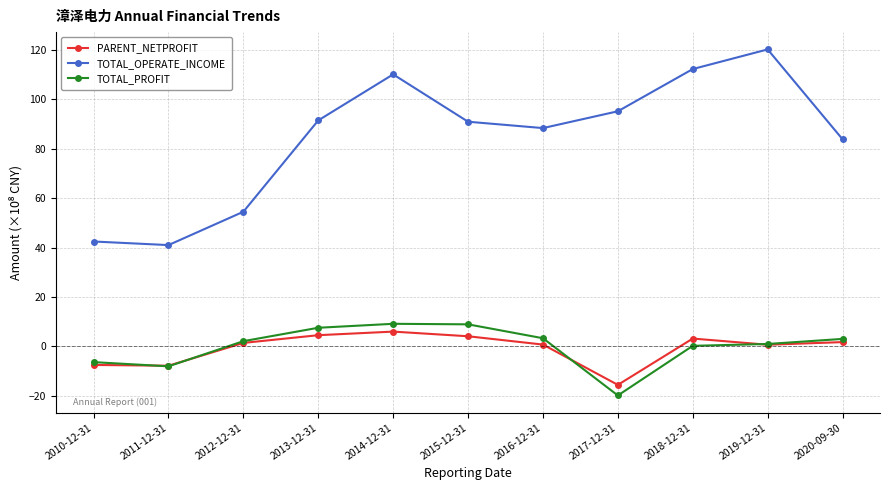

What is the lowest value of the TOTAL_PROFIT series?

-19.9